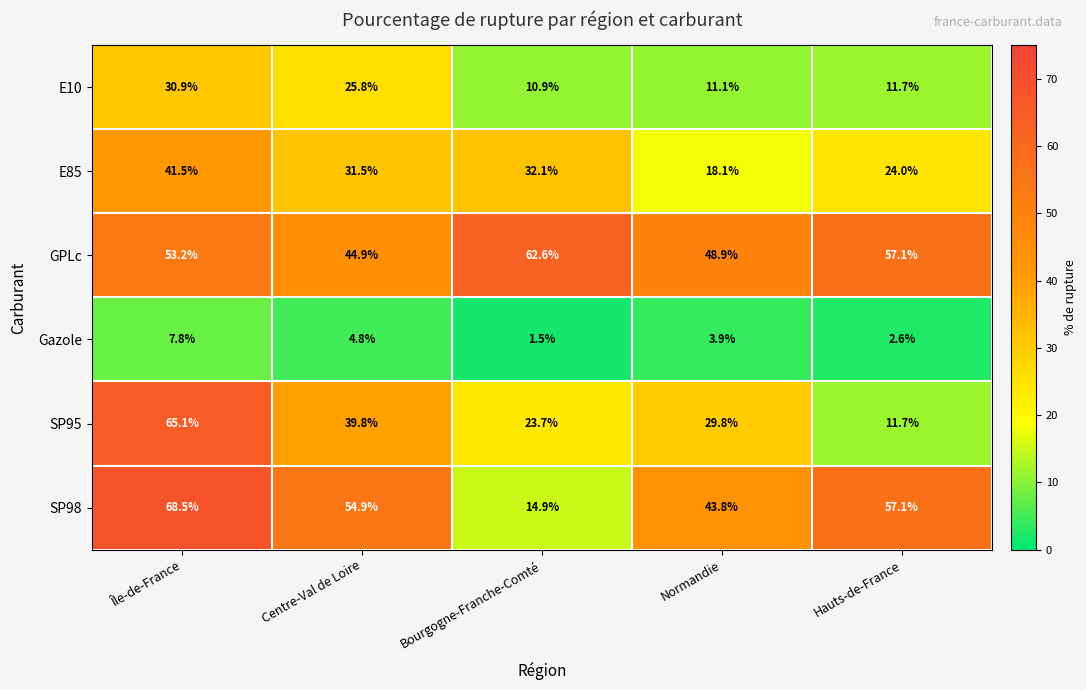

At which category is the sum across all series the highest?

Île-de-France